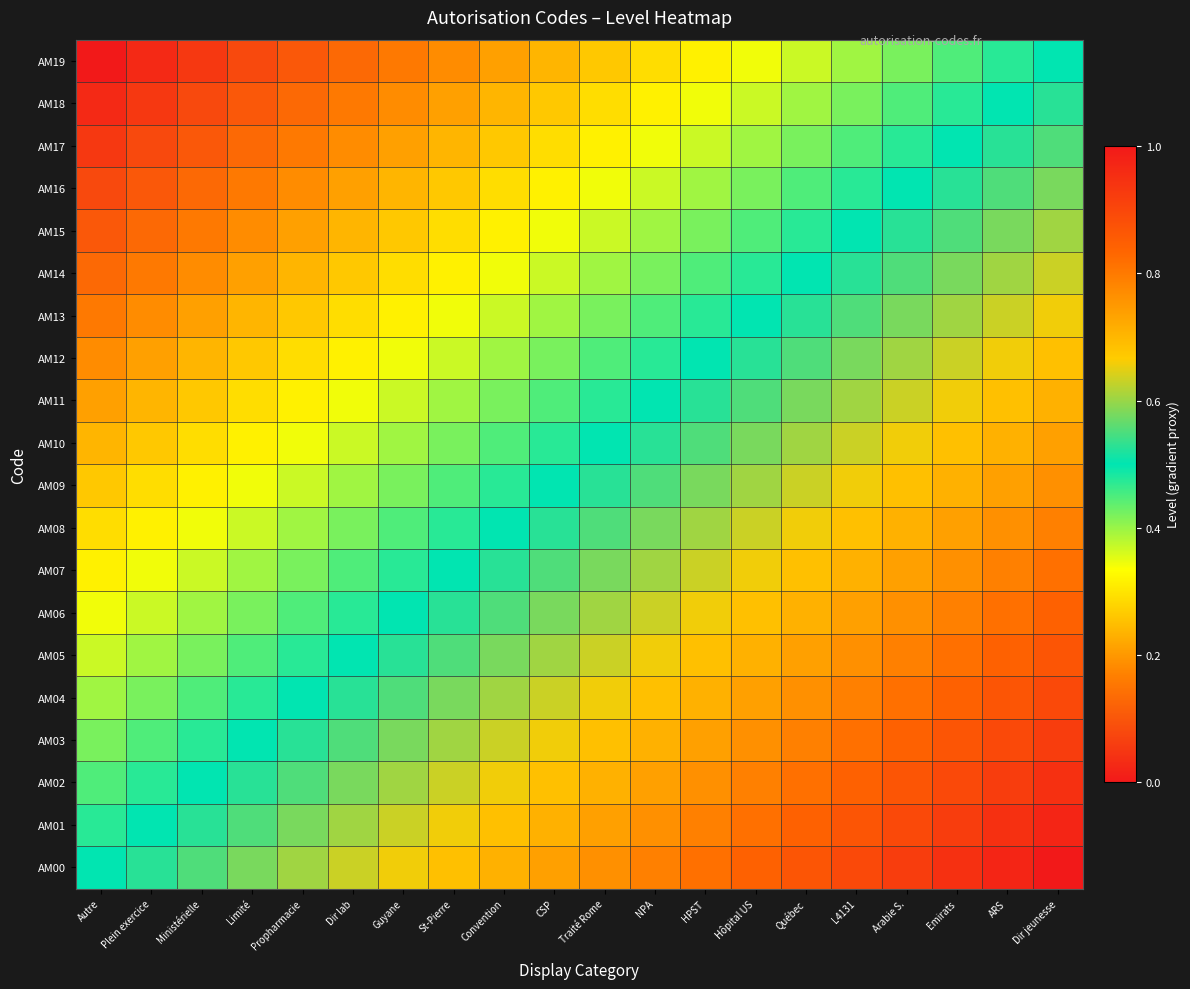

What is the difference between the highest and lowest values at Emirats?

0.5